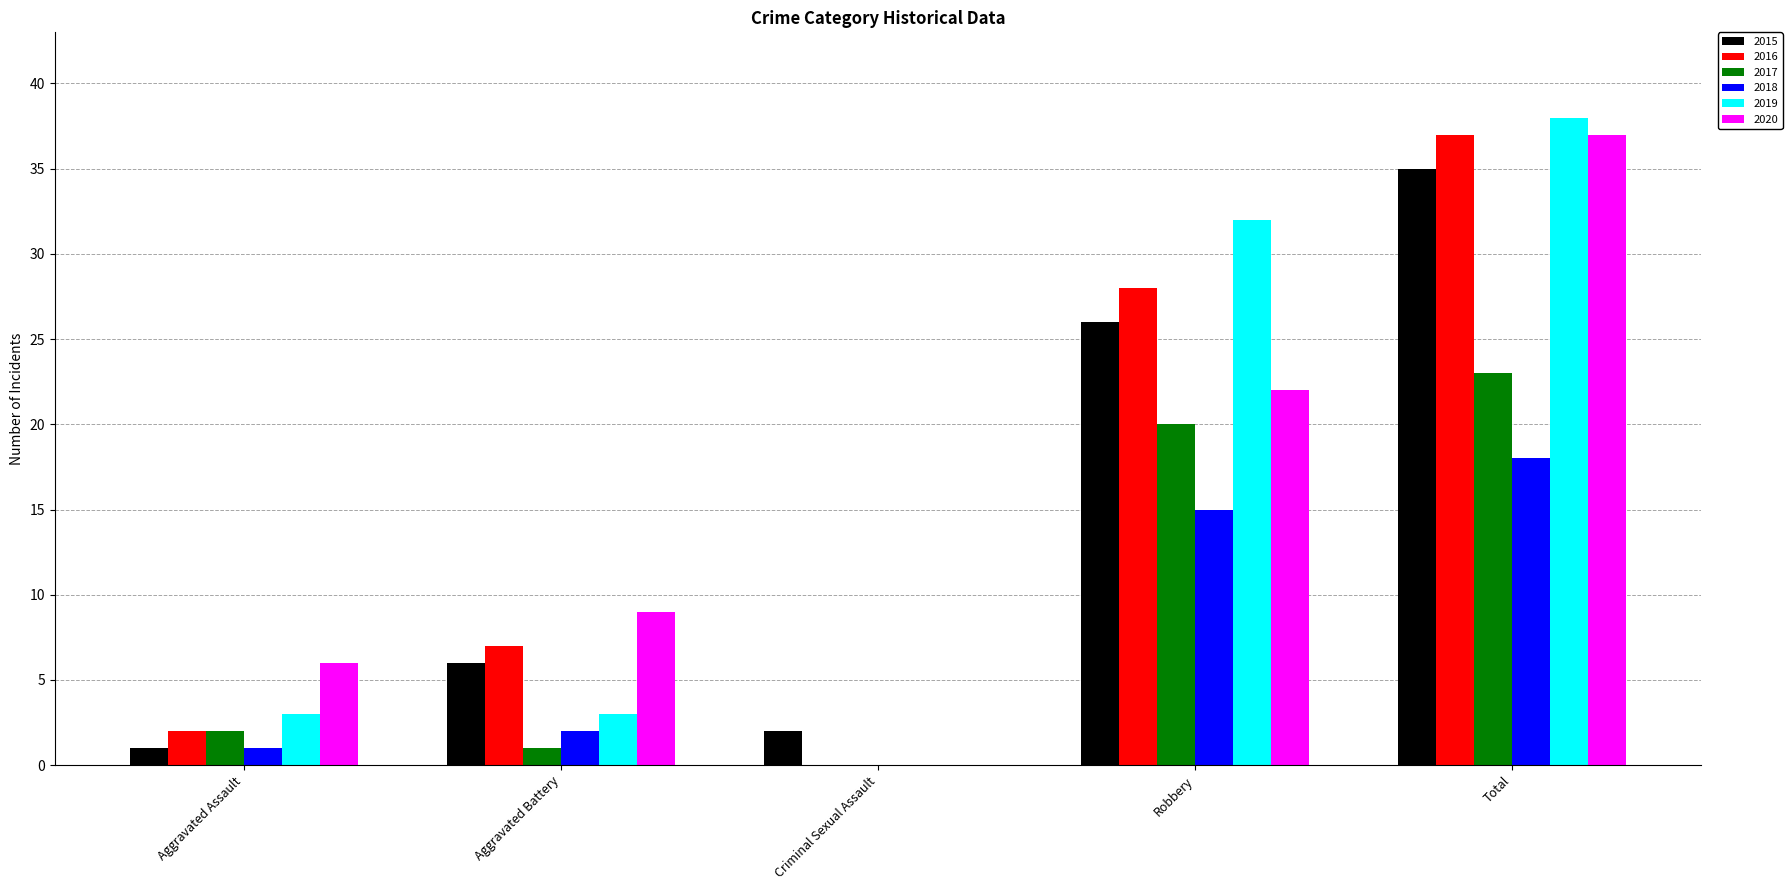

How many categories are shown in the chart?

5